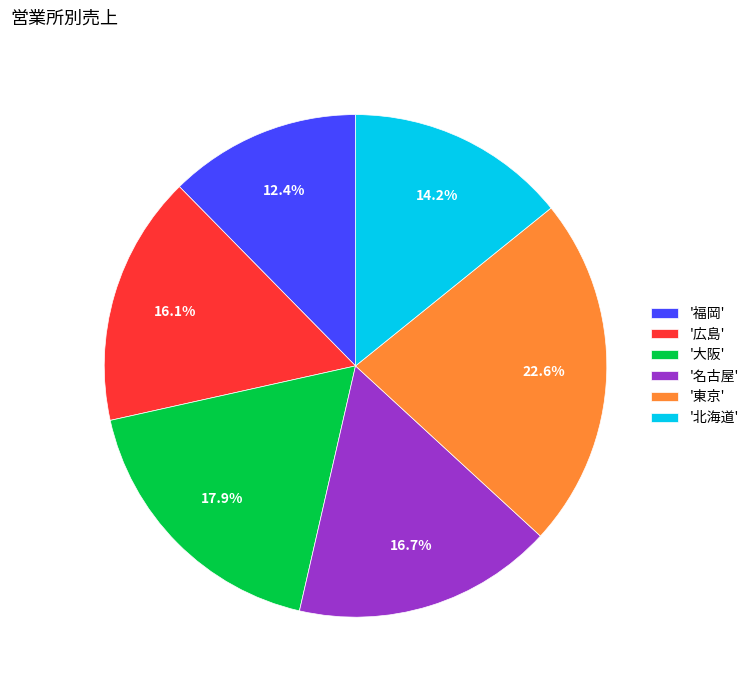

How much of the chart is everything except '北海道'?

85.8%